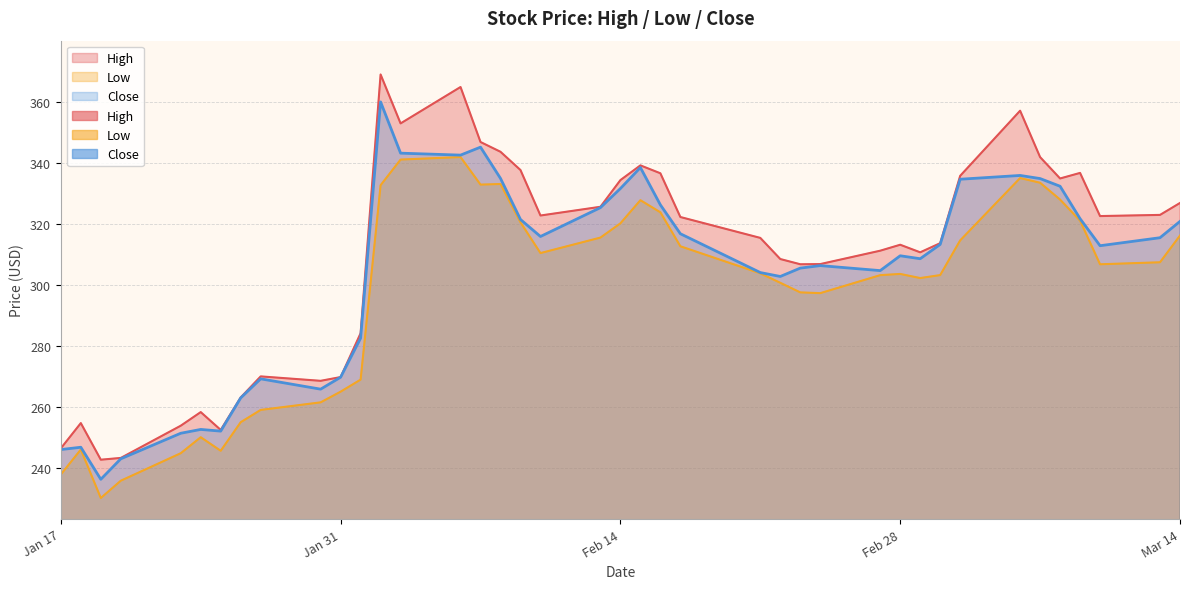

What is the total value across all series at 2023-03-01?

921.4